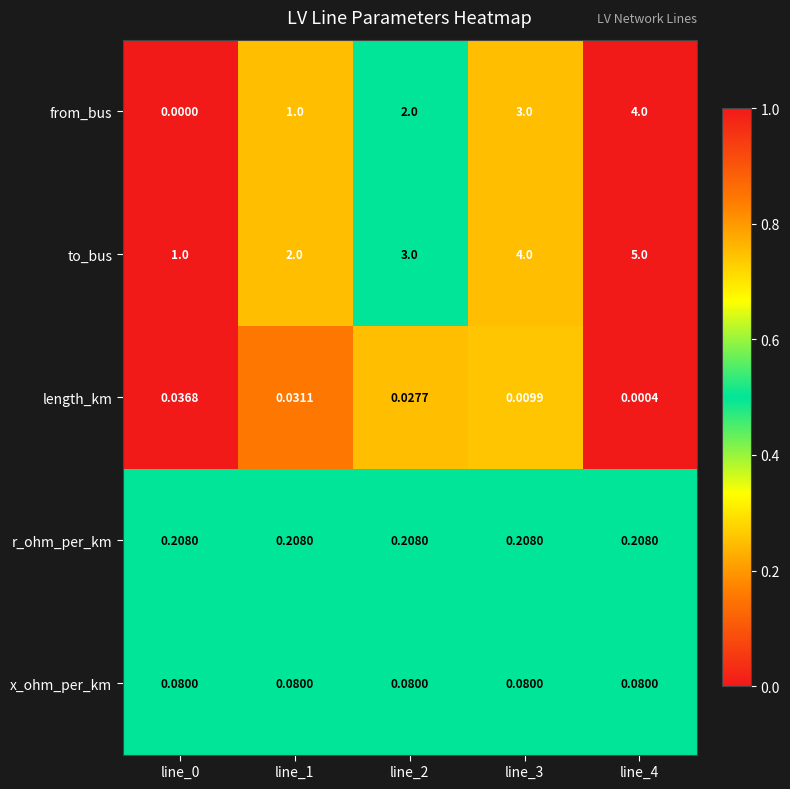

Which series has the largest total across all categories?

to_bus